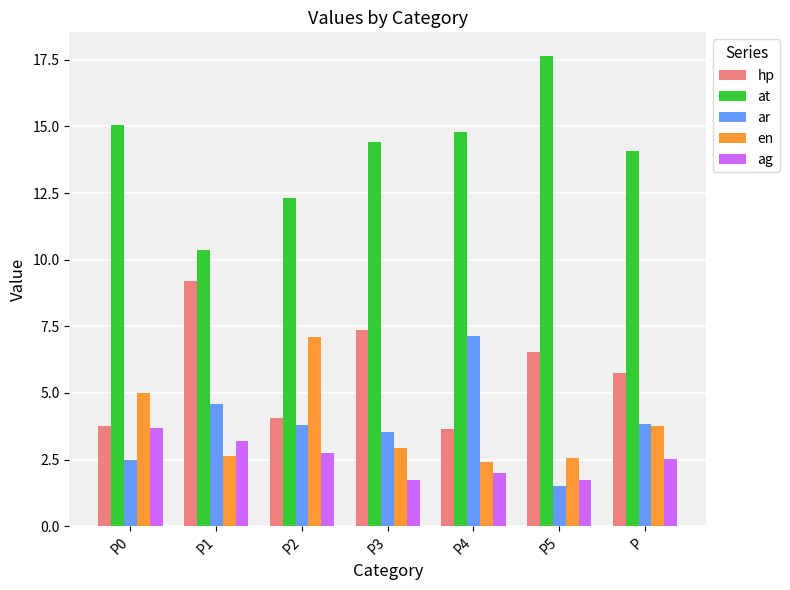

What is the difference between the maximum and minimum values in the at series?

7.3